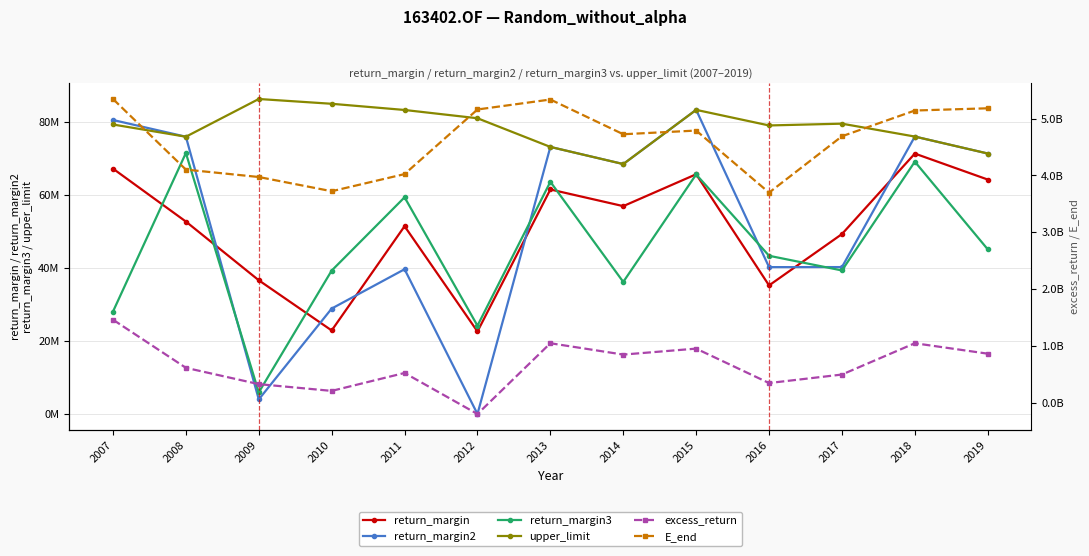

At which category does return_margin2 reach its first local peak?

2011